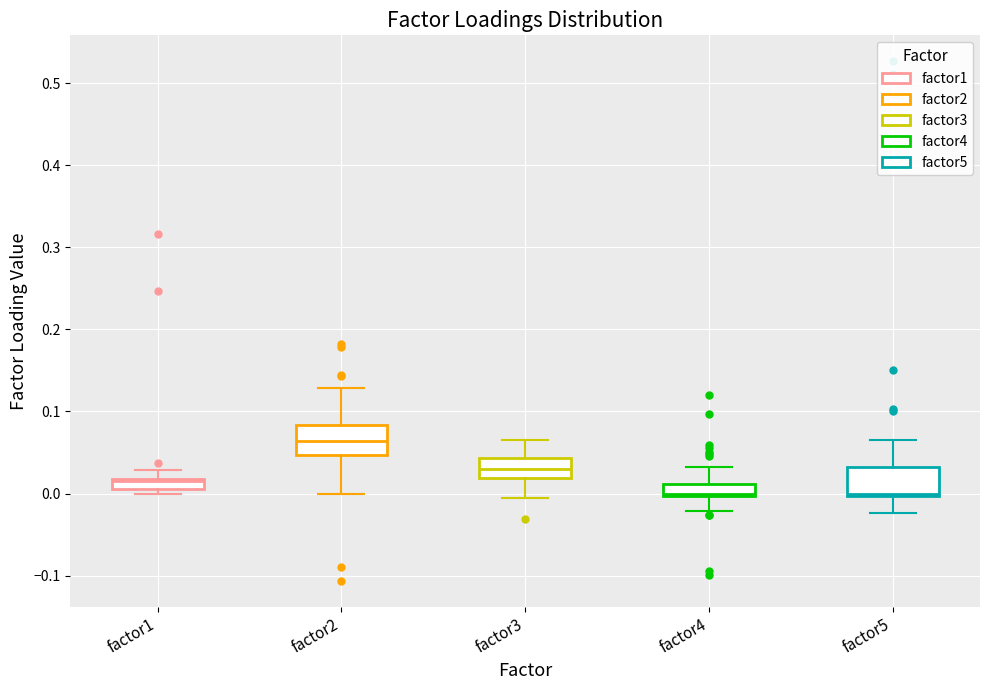

Which box's median line is the highest?

factor2